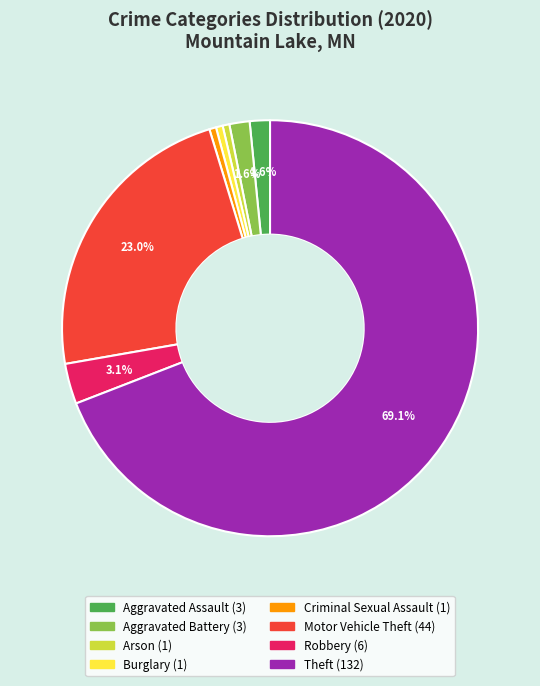

Does any single category account for the majority?

Yes